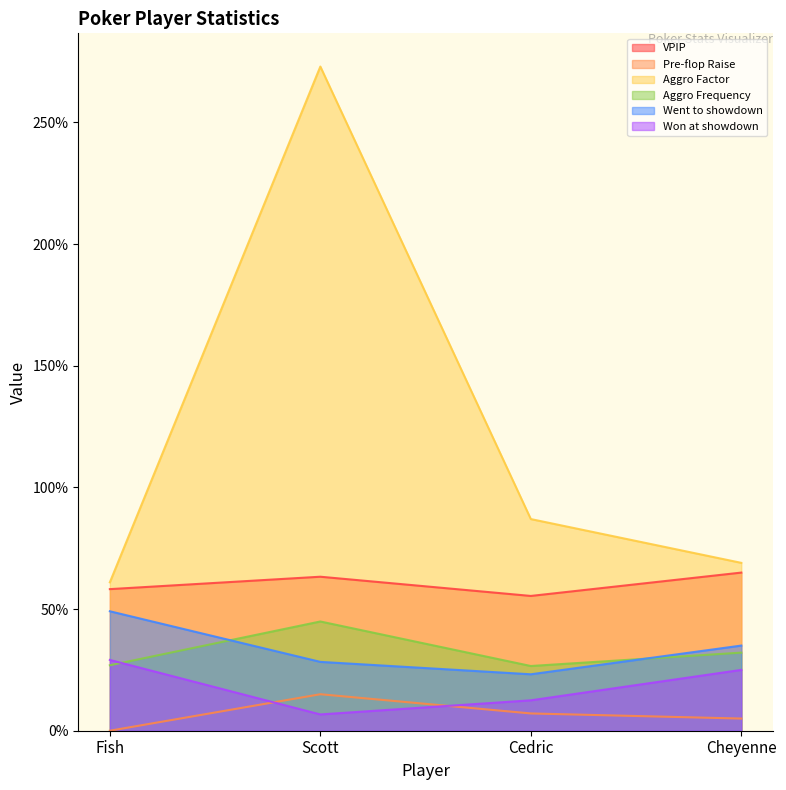

Rank the series by their maximum value, from highest to lowest.

Aggro Factor, VPIP, Went to showdown, Aggro Frequency, Won at showdown, Pre-flop Raise